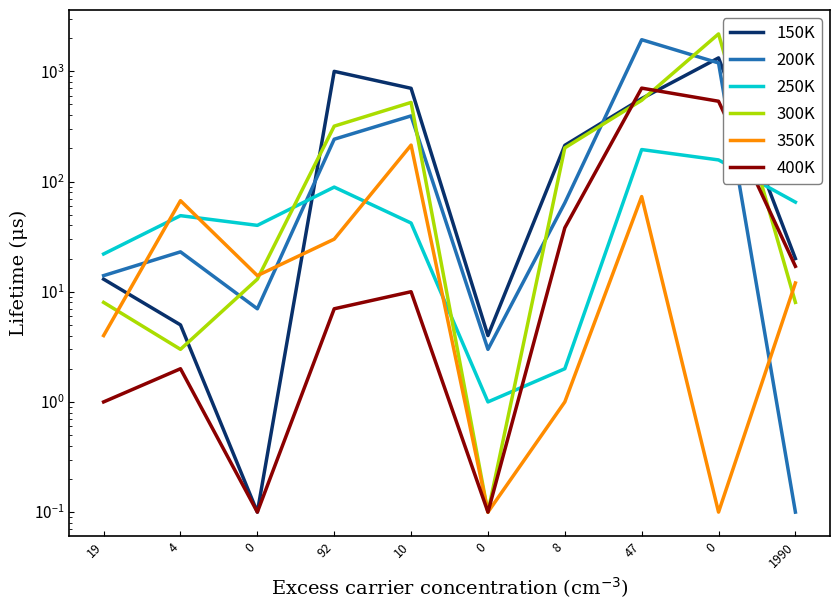

What are all the series names shown in the legend?

150K, 200K, 250K, 300K, 350K, 400K